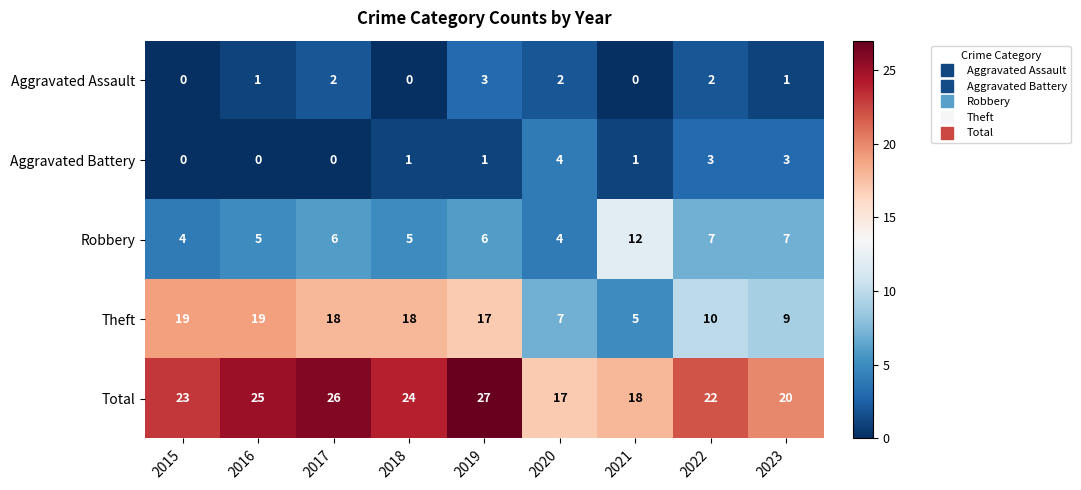

Count the Aggravated Assault values in the range 0 to 2.

8